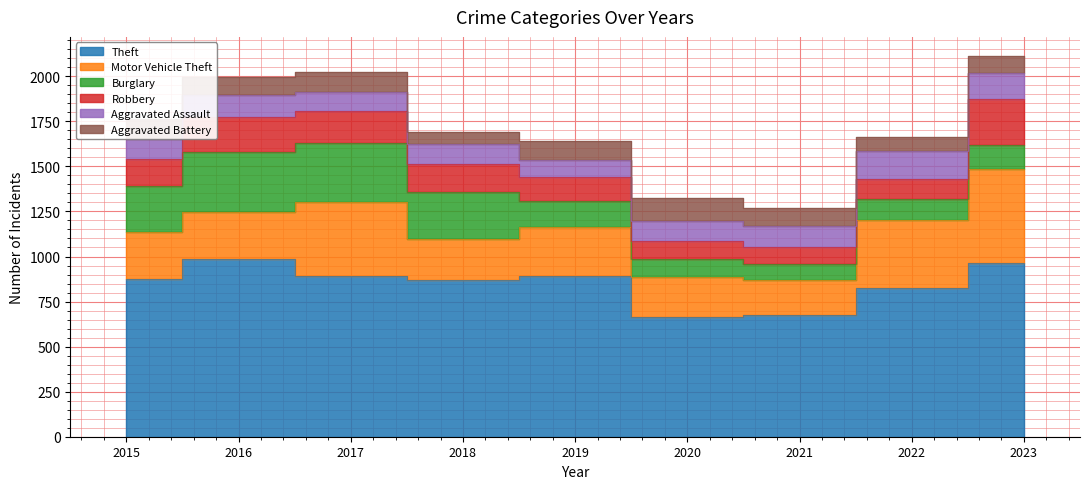

Between 2020 and 2021, which is larger?

2021